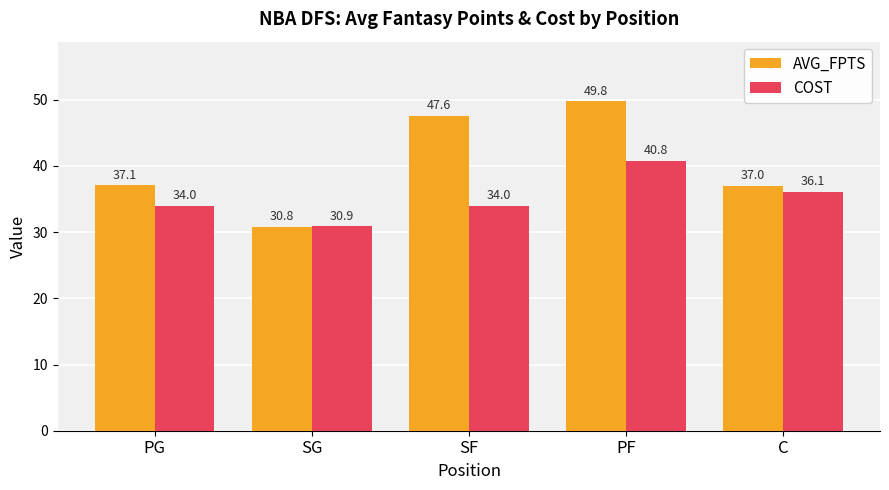

What is the value of the COST bar at the 4th from the left?

40.8